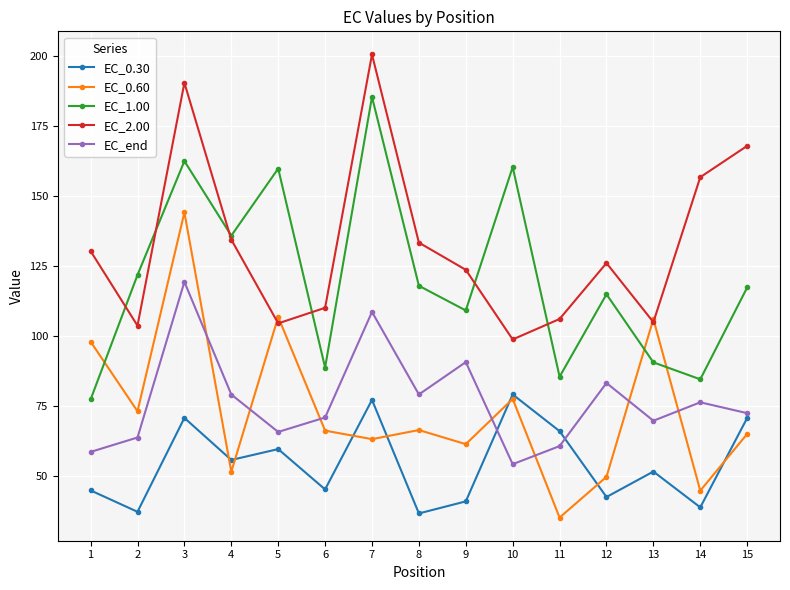

Between which two adjacent categories do EC_1.00 and EC_0.60 first intersect?

1 and 2